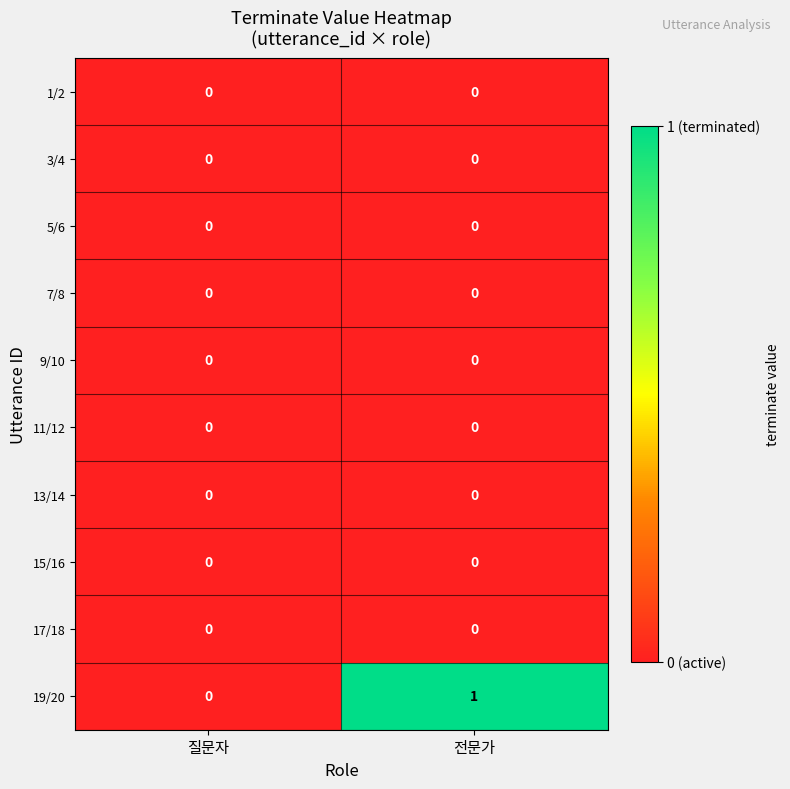

Which series changed the most between 질문자 and 전문가?

19/20